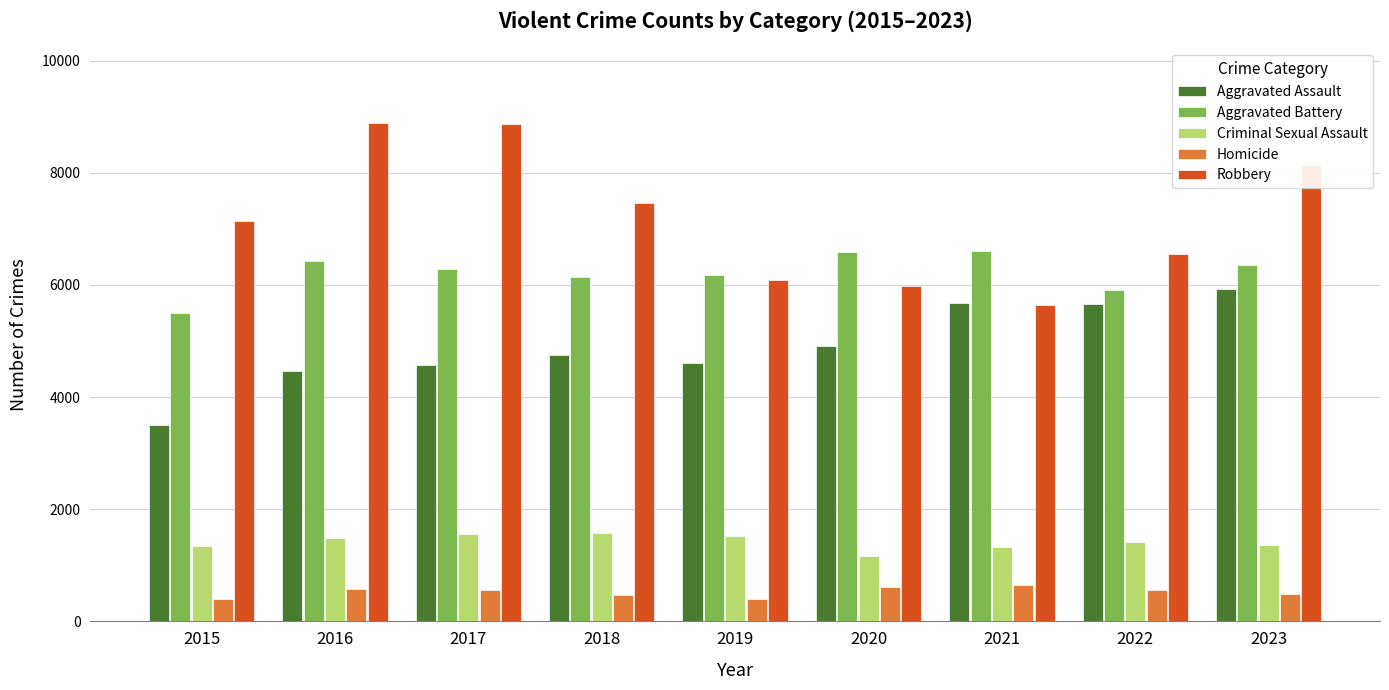

Between 2021 and 2023, which series saw the biggest shift?

Robbery